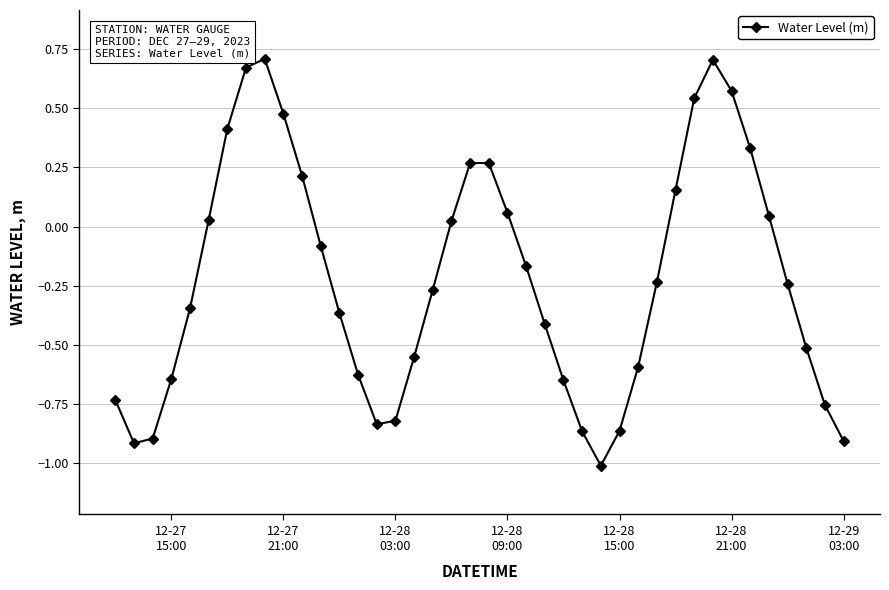

How many points are higher than both their immediate neighbors (excluding endpoints)?

3